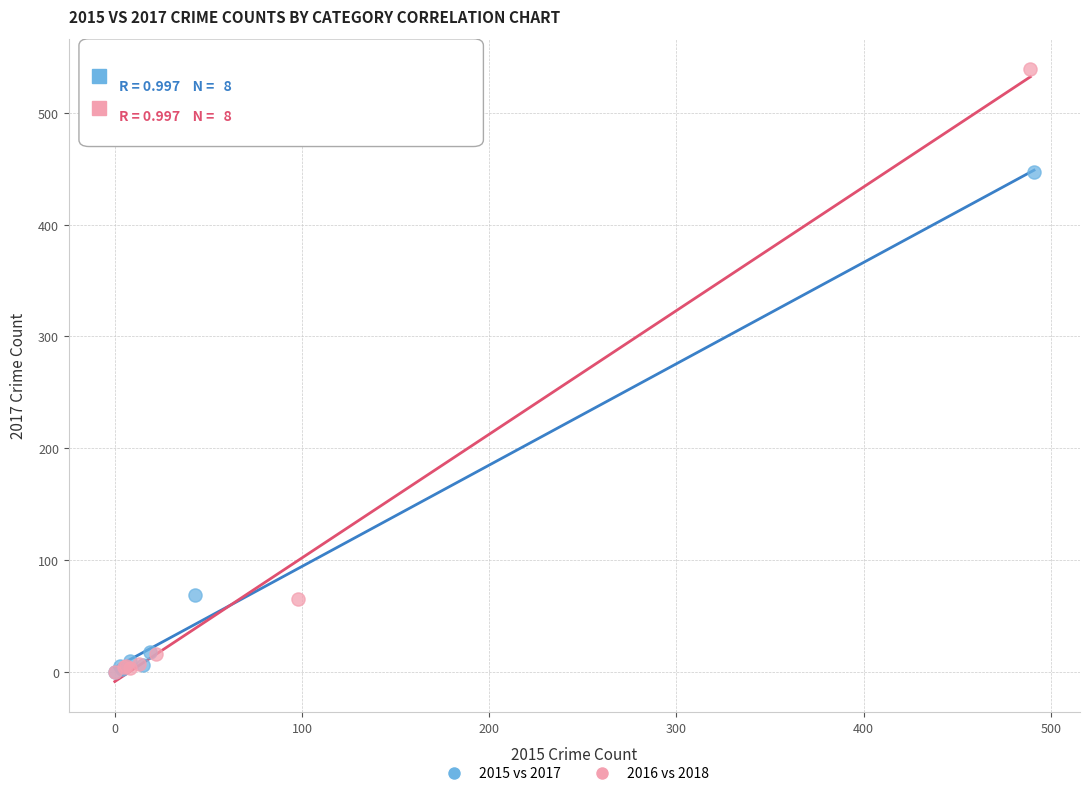

What are all the series names shown in the legend?

2015 vs 2017, 2016 vs 2018